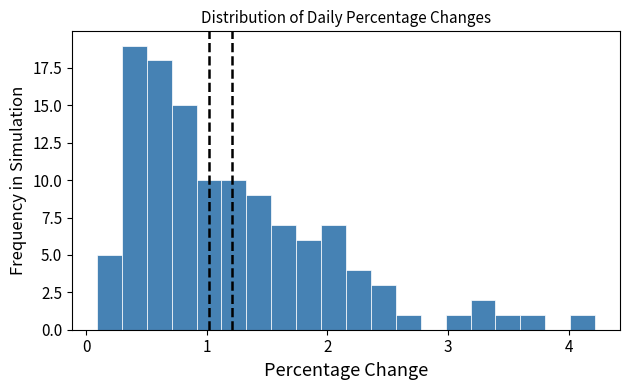

Around what value on the x-axis is the tallest bar? Give the approximate position of its centre, as read against the axis.

0.4